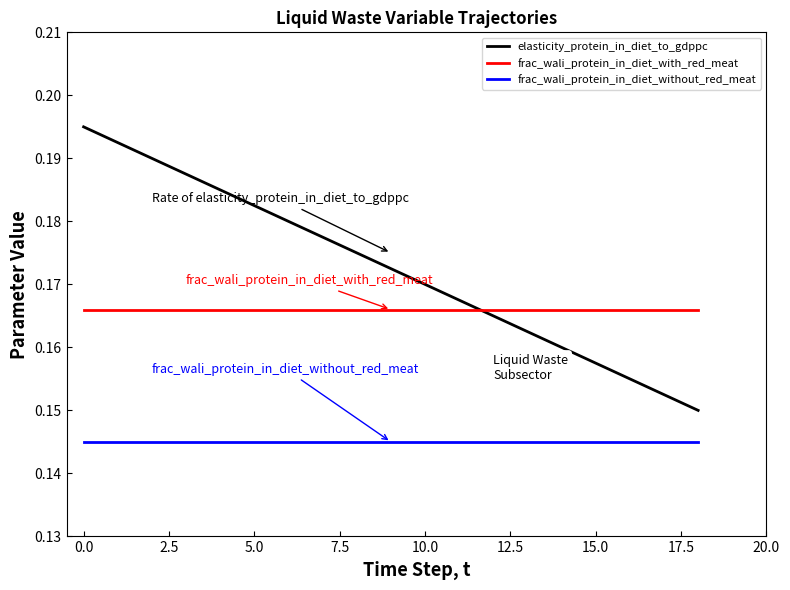

True or false: frac_wali_protein_in_diet_without_red_meat and elasticity_protein_in_diet_to_gdppc intersect in this chart.

False